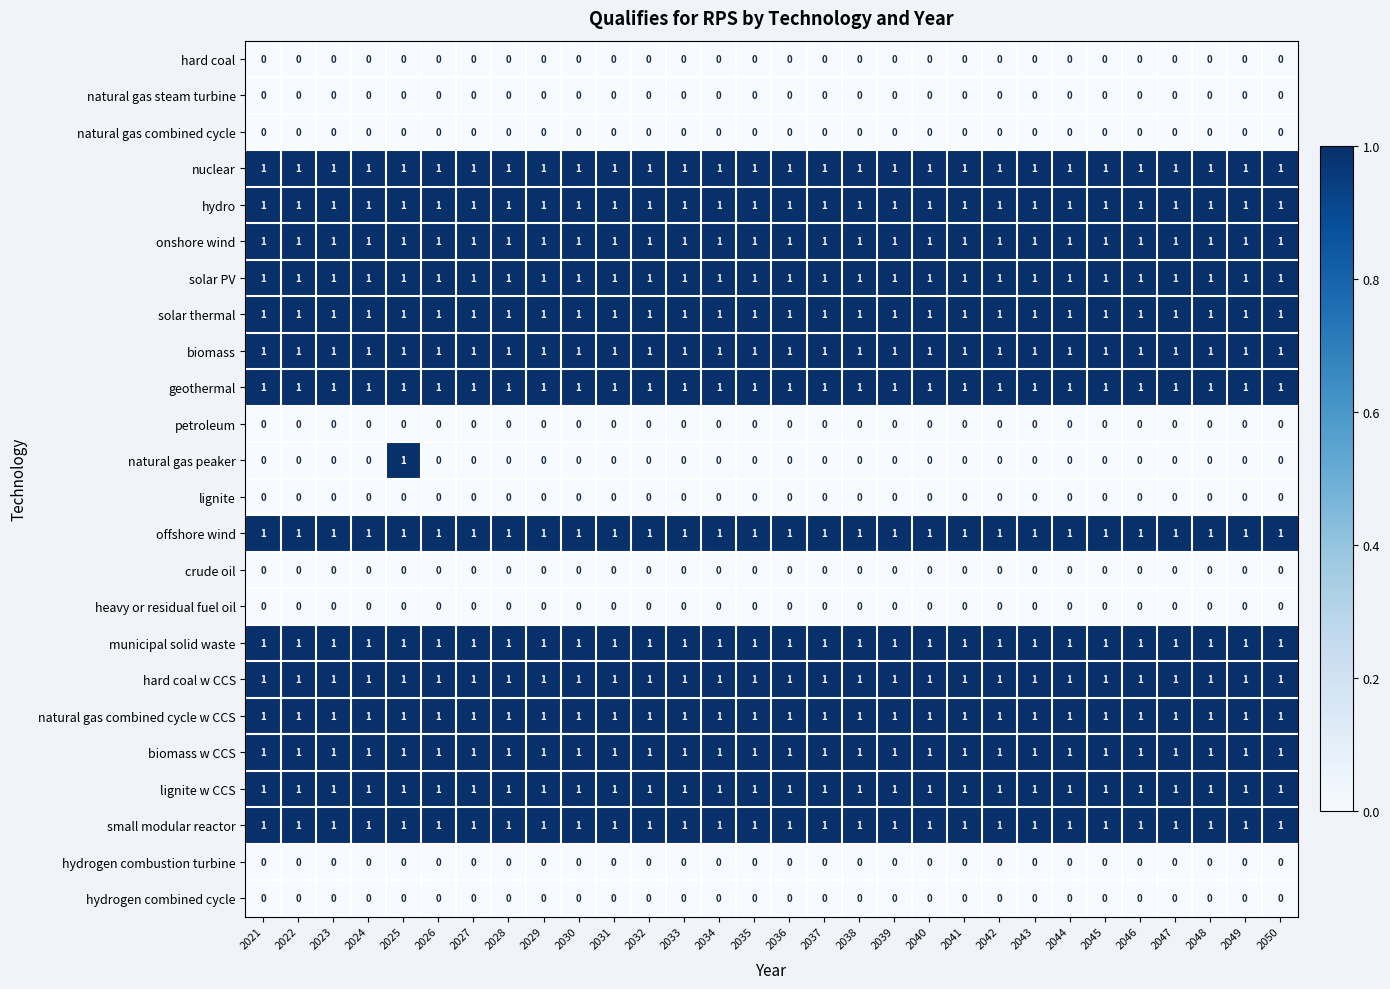

Which series has the widest spread of values?

natural gas peaker